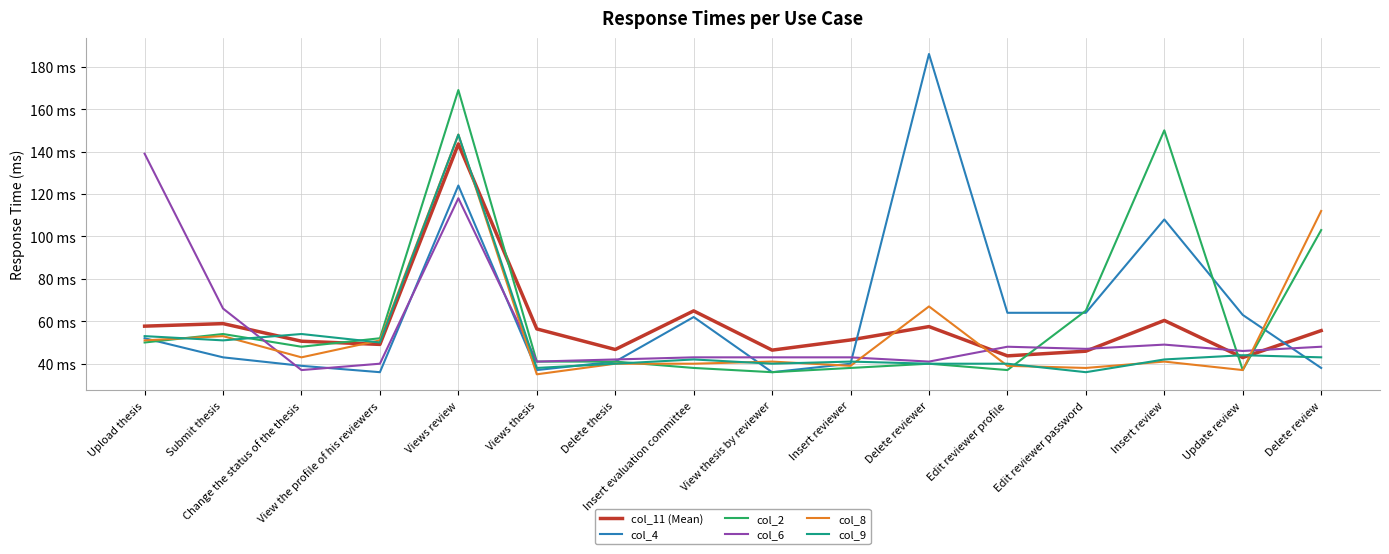

Reading left to right, what are all the values shown in this chart?

col_11 (Mean): Upload thesis=57.7	Submit thesis=58.9	Change the status of the thesis=50.6	View the profile of his reviewers=49.1	Views review=143.6	Views thesis=56.4	Delete thesis=46.7	Insert evaluation committee=64.9	View thesis by reviewer=46.4	Insert reviewer=51.2	Delete reviewer=57.5	Edit reviewer profile=43.7	Edit reviewer password=45.9	Insert review=60.4	Update review=42.9	Delete review=55.6
col_4: Upload thesis=52.0	Submit thesis=43.0	Change the status of the thesis=39.0	View the profile of his reviewers=36.0	Views review=124.0	Views thesis=37.0	Delete thesis=41.0	Insert evaluation committee=62.0	View thesis by reviewer=36.0	Insert reviewer=40.0	Delete reviewer=186.0	Edit reviewer profile=64.0	Edit reviewer password=64.0	Insert review=108.0	Update review=63.0	Delete review=38.0
col_2: Upload thesis=50.0	Submit thesis=54.0	Change the status of the thesis=48.0	View the profile of his reviewers=52.0	Views review=169.0	Views thesis=41.0	Delete thesis=41.0	Insert evaluation committee=38.0	View thesis by reviewer=36.0	Insert reviewer=38.0	Delete reviewer=40.0	Edit reviewer profile=37.0	Edit reviewer password=65.0	Insert review=150.0	Update review=37.0	Delete review=103.0
col_6: Upload thesis=139.0	Submit thesis=66.0	Change the status of the thesis=37.0	View the profile of his reviewers=40.0	Views review=118.0	Views thesis=41.0	Delete thesis=42.0	Insert evaluation committee=43.0	View thesis by reviewer=43.0	Insert reviewer=43.0	Delete reviewer=41.0	Edit reviewer profile=48.0	Edit reviewer password=47.0	Insert review=49.0	Update review=46.0	Delete review=48.0
col_8: Upload thesis=51.0	Submit thesis=53.0	Change the status of the thesis=43.0	View the profile of his reviewers=51.0	Views review=148.0	Views thesis=35.0	Delete thesis=40.0	Insert evaluation committee=40.0	View thesis by reviewer=41.0	Insert reviewer=39.0	Delete reviewer=67.0	Edit reviewer profile=39.0	Edit reviewer password=38.0	Insert review=41.0	Update review=37.0	Delete review=112.0
col_9: Upload thesis=53.0	Submit thesis=51.0	Change the status of the thesis=54.0	View the profile of his reviewers=50.0	Views review=148.0	Views thesis=38.0	Delete thesis=40.0	Insert evaluation committee=42.0	View thesis by reviewer=40.0	Insert reviewer=41.0	Delete reviewer=40.0	Edit reviewer profile=40.0	Edit reviewer password=36.0	Insert review=42.0	Update review=44.0	Delete review=43.0